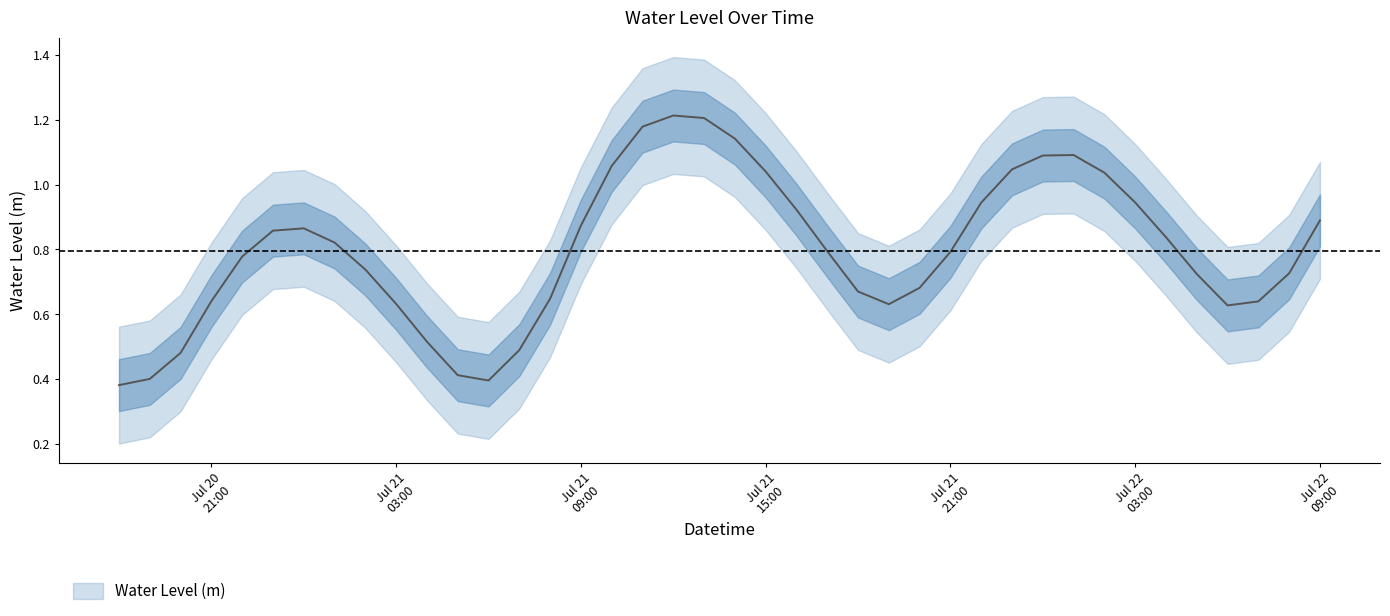

At which label is the value closest to 0?

2023-07-20 18:00:00